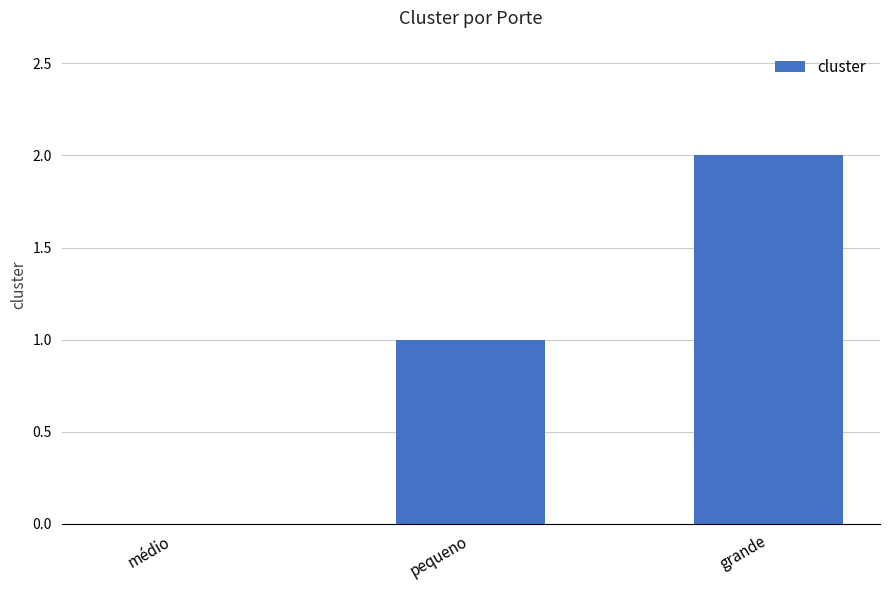

Which label corresponds to the largest value in the chart?

grande